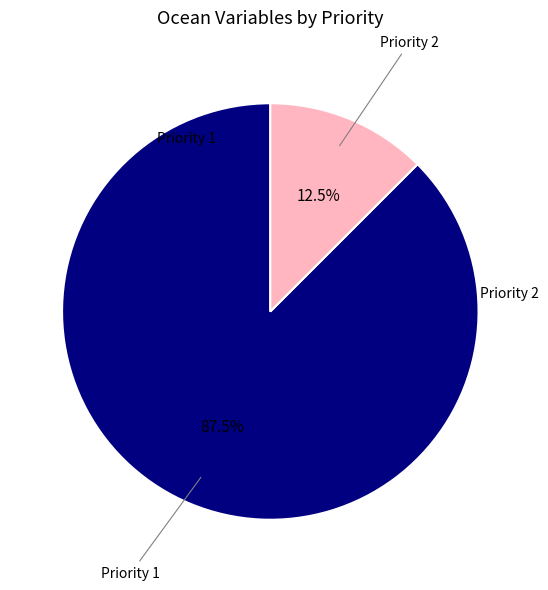

Is there any slice that represents more than half of the pie?

Yes